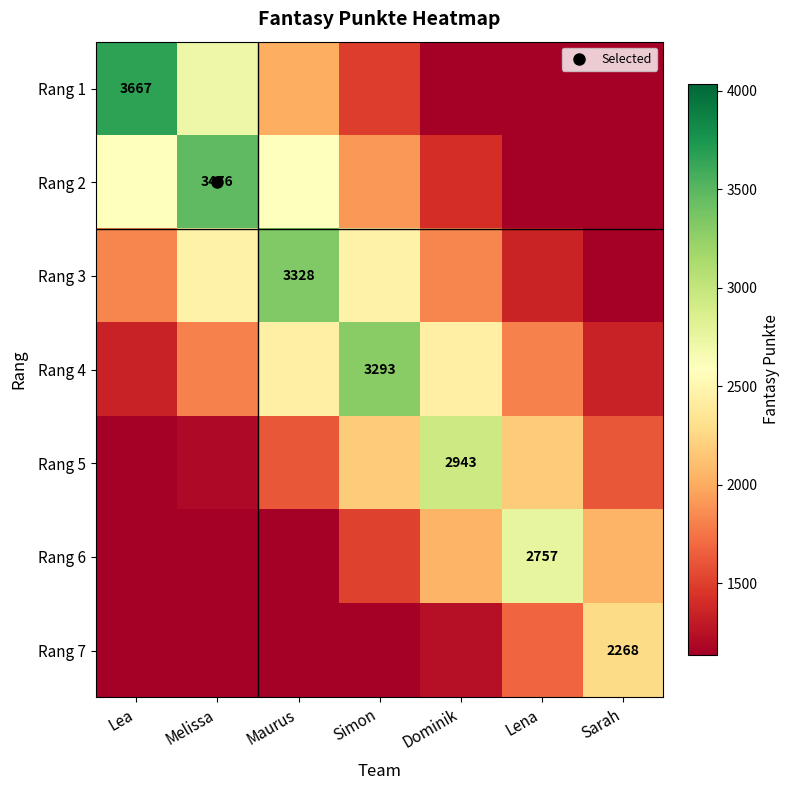

Is the value of Rang 1 at Melissa greater than the value of Rang 7 at Lea?

Yes